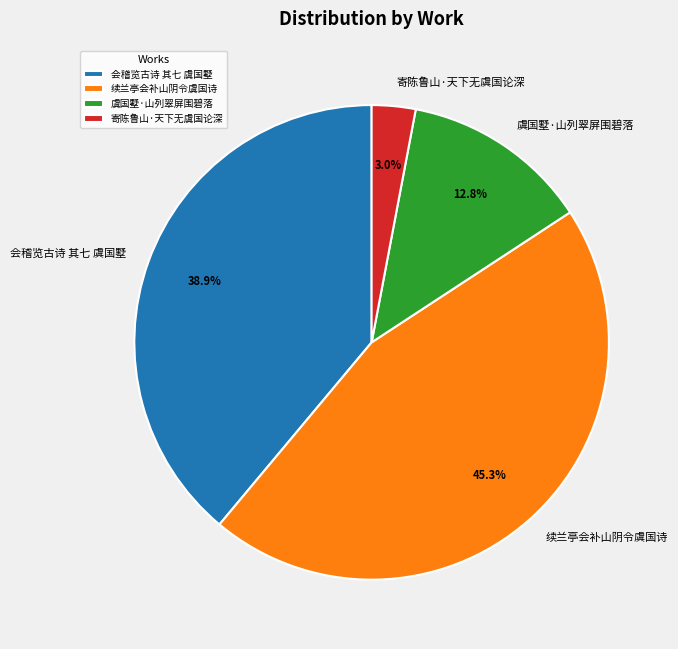

What percentage is NOT represented by 虞国墅·山列翠屏围碧落?

87.2%